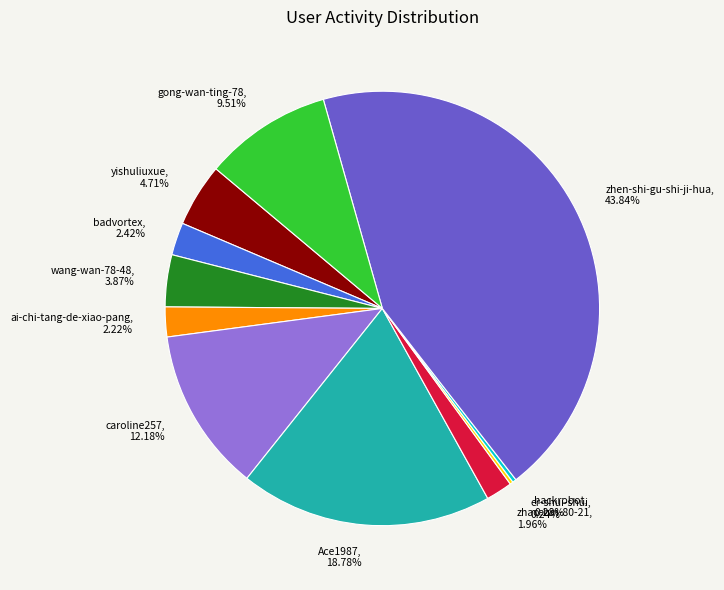

To the nearest percent, what is the difference between the largest and smallest slice percentages?

44%